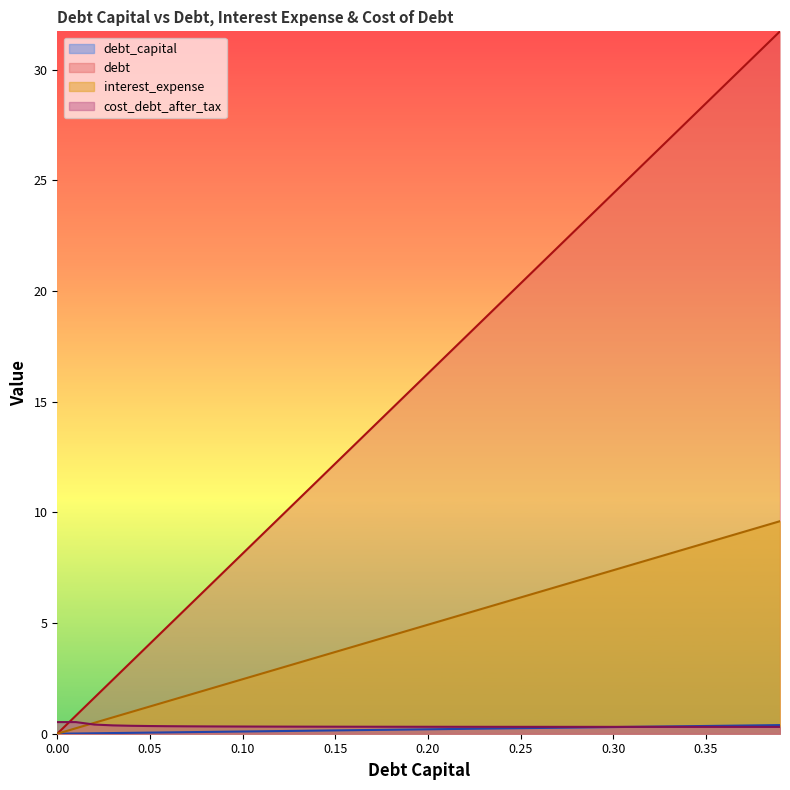

Does the chart display data point markers on the line(s)?

No